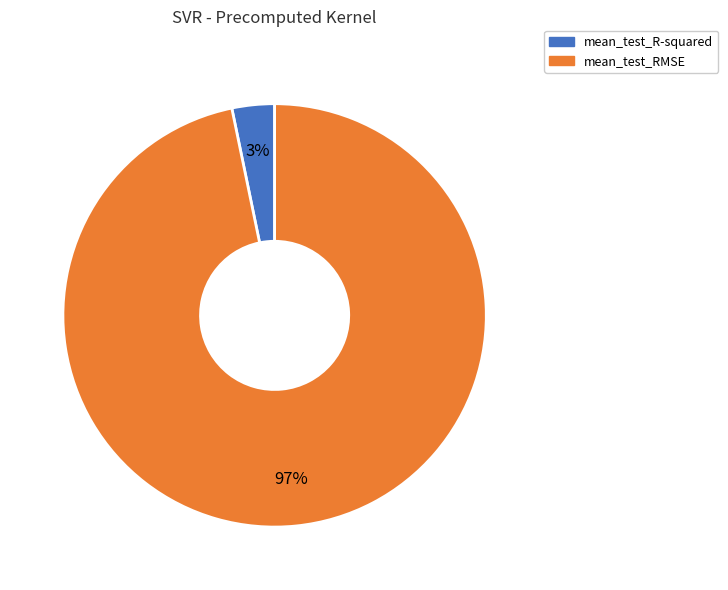

Combined, do mean_test_RMSE and mean_test_R-squared account for over 50%?

Yes